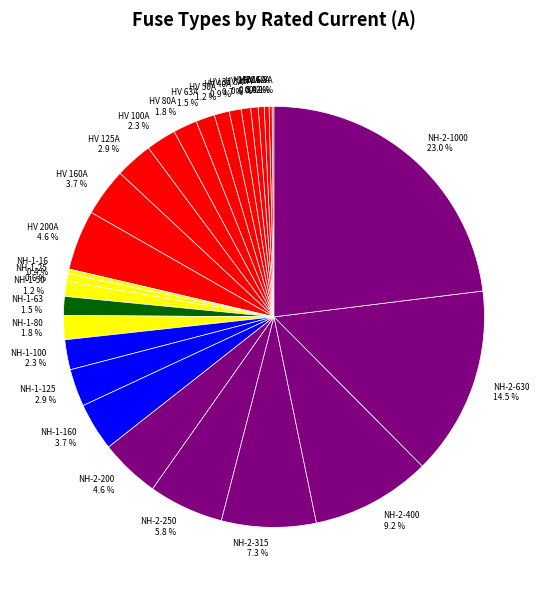

Which has a higher value, NH-1-16 or NH-1-80?

NH-1-80